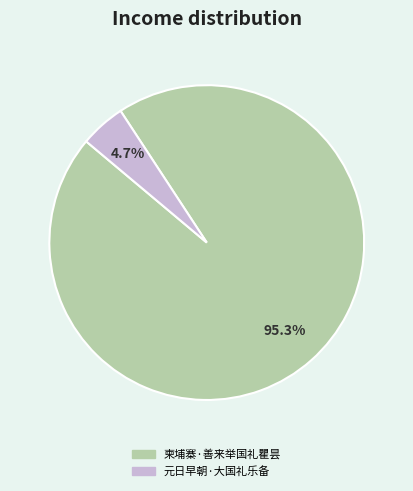

Which category has the smallest portion of the pie?

元日早朝·大国礼乐备